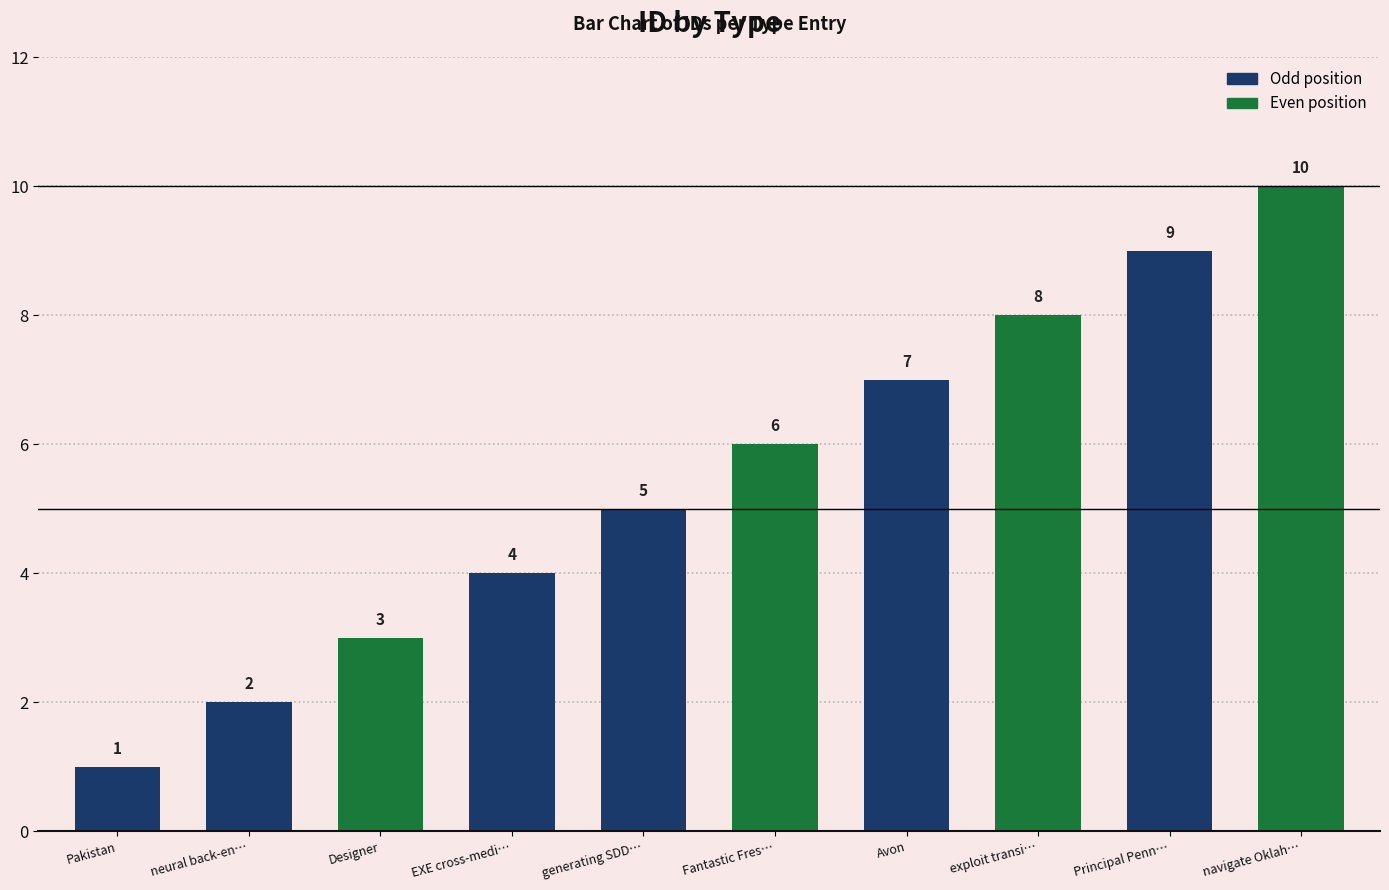

What is the difference between the maximum and minimum values?

9